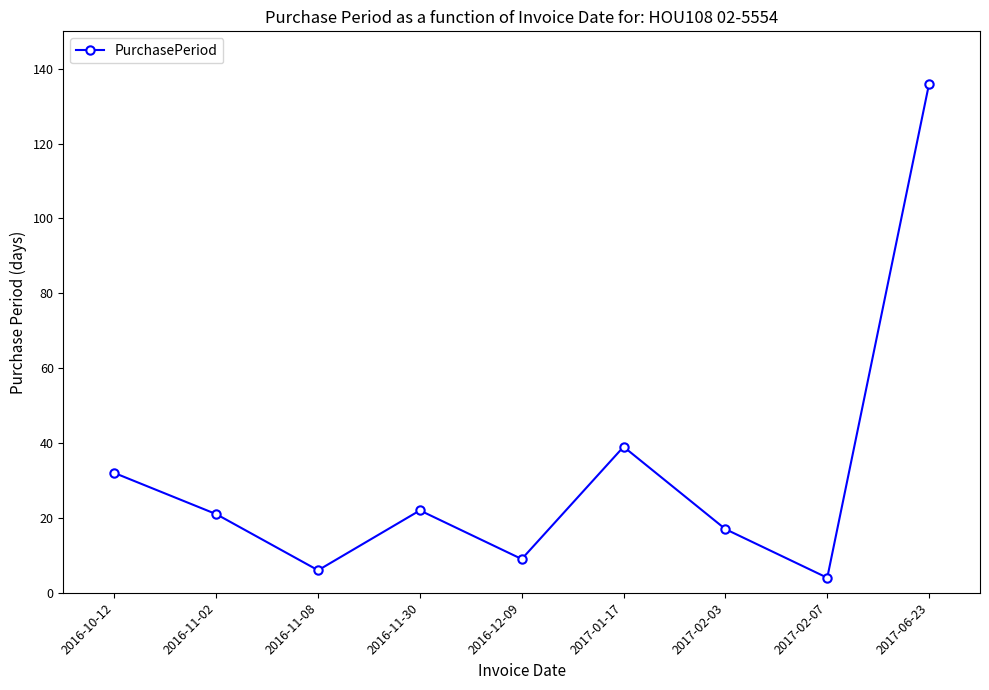

Reading left to right, what are all the values shown in this chart?

2016-10-12=32	2016-11-02=21	2016-11-08=6	2016-11-30=22	2016-12-09=9	2017-01-17=39	2017-02-03=17	2017-02-07=4	2017-06-23=136